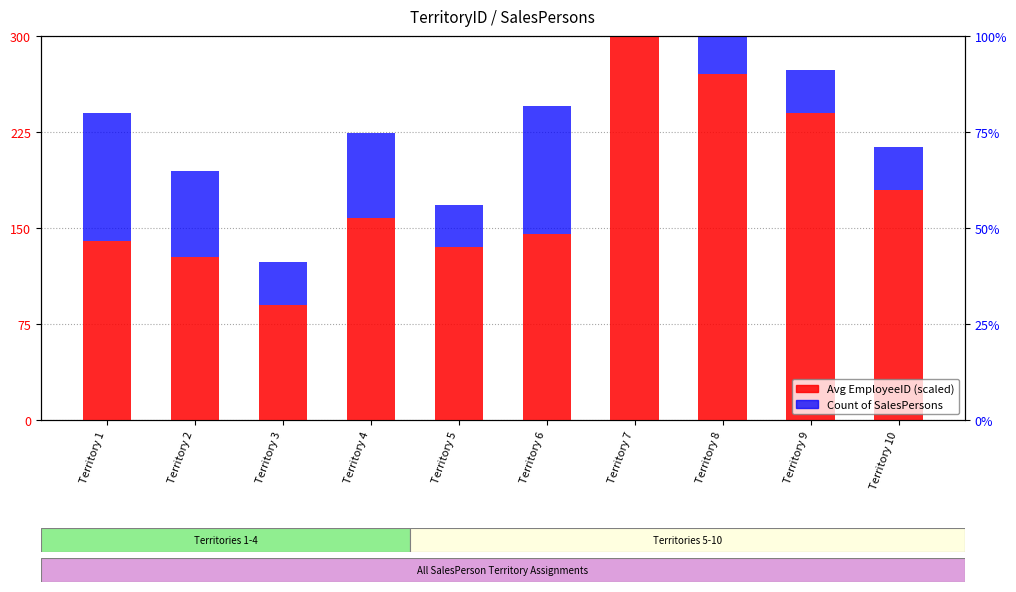

Is the value of Count of SalesPersons at Territory 5 greater than the value of Avg EmployeeID (scaled) at Territory 10?

No